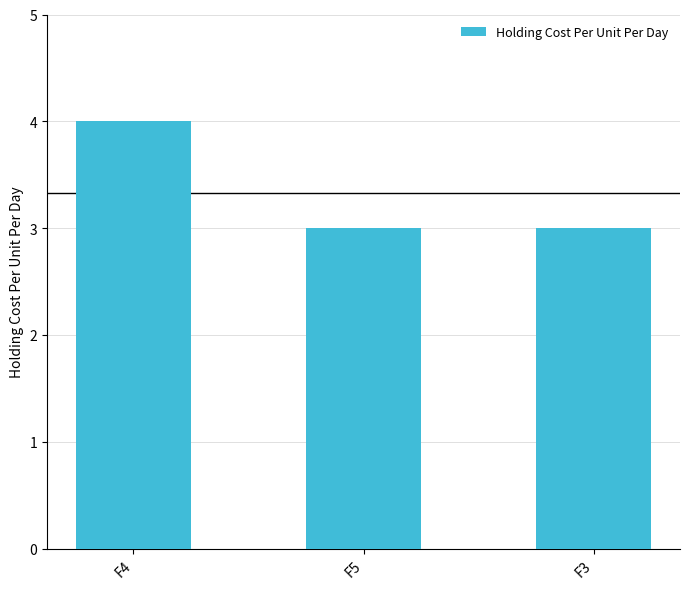

What is the maximum value shown in the chart?

4